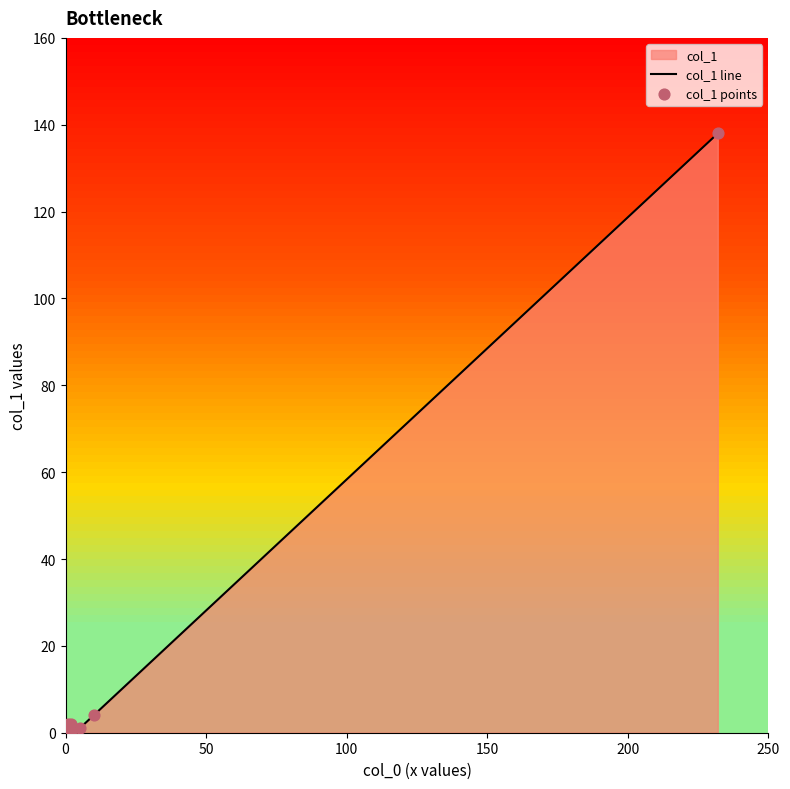

Which series has the largest Y range (max minus min)?

col_1 line